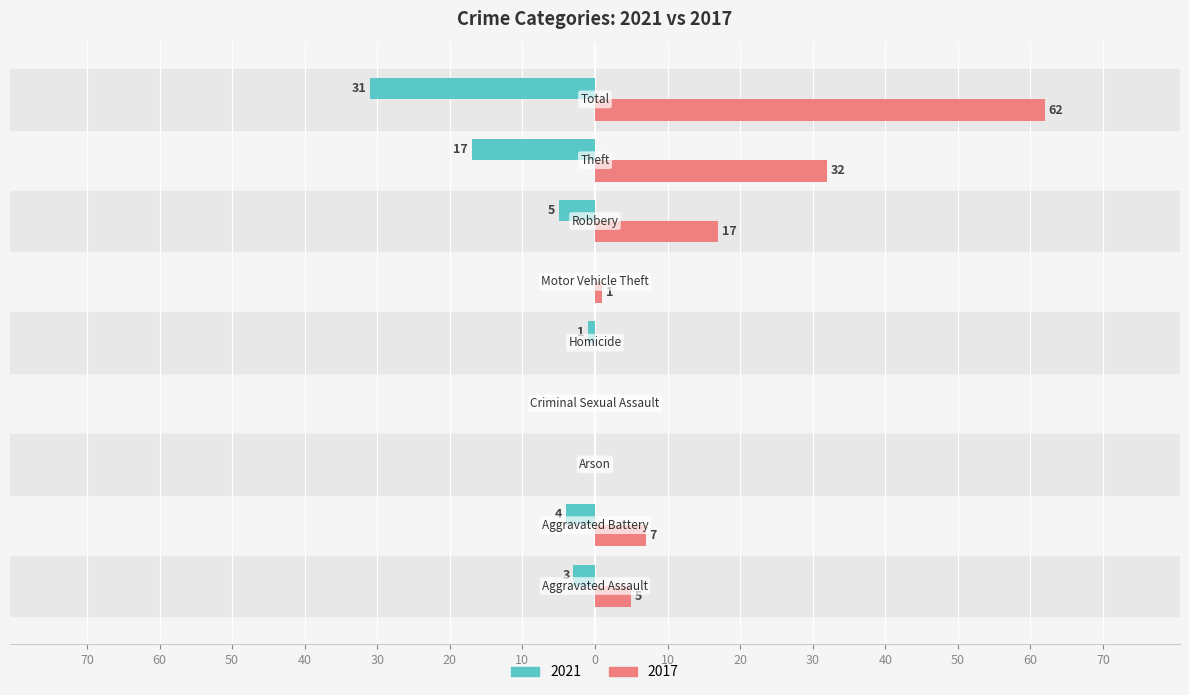

What are all the series names shown in the legend?

2021, 2017